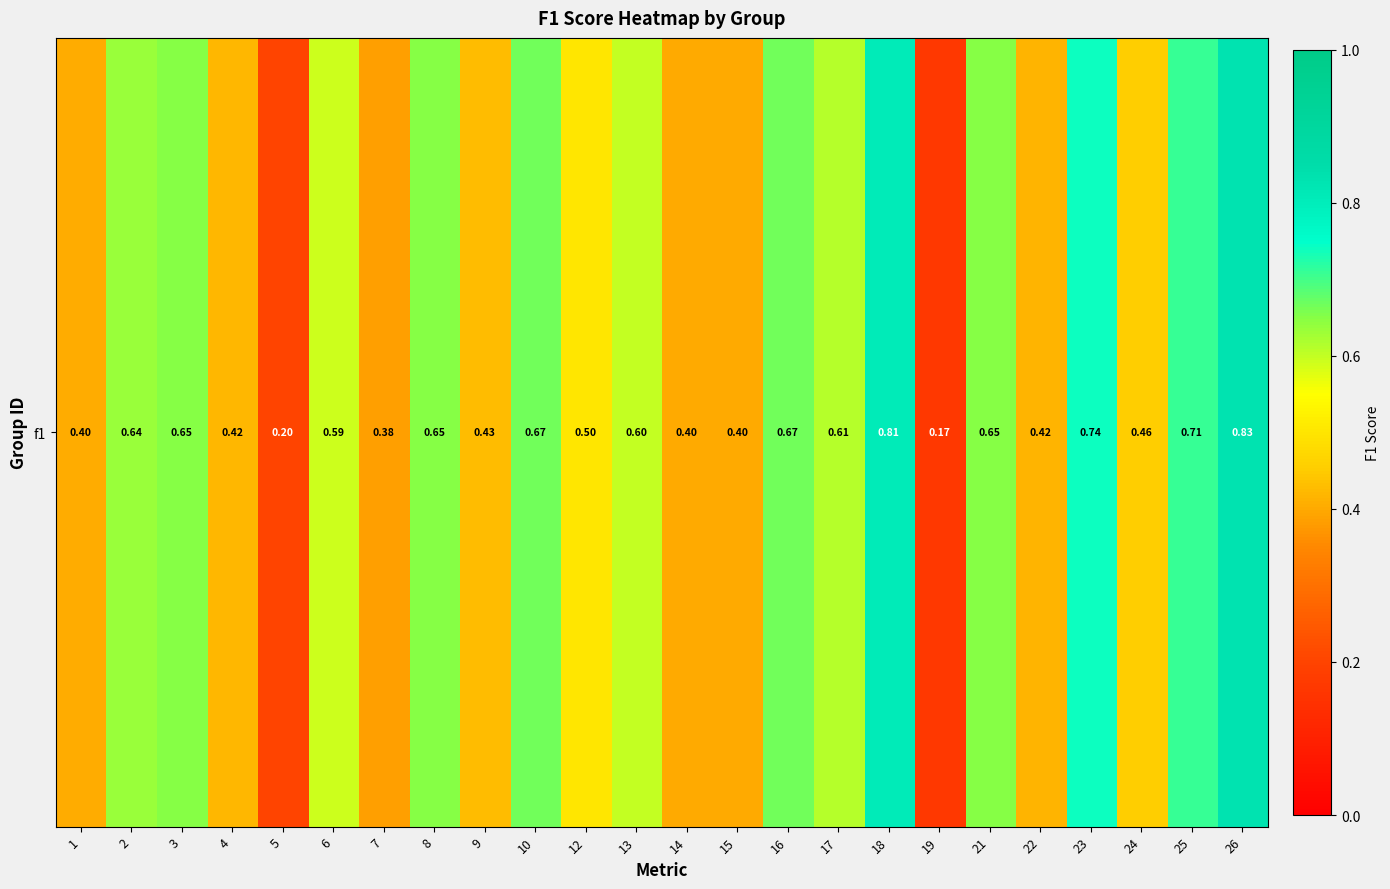

The value at 9 is 0.7. True or false?

False